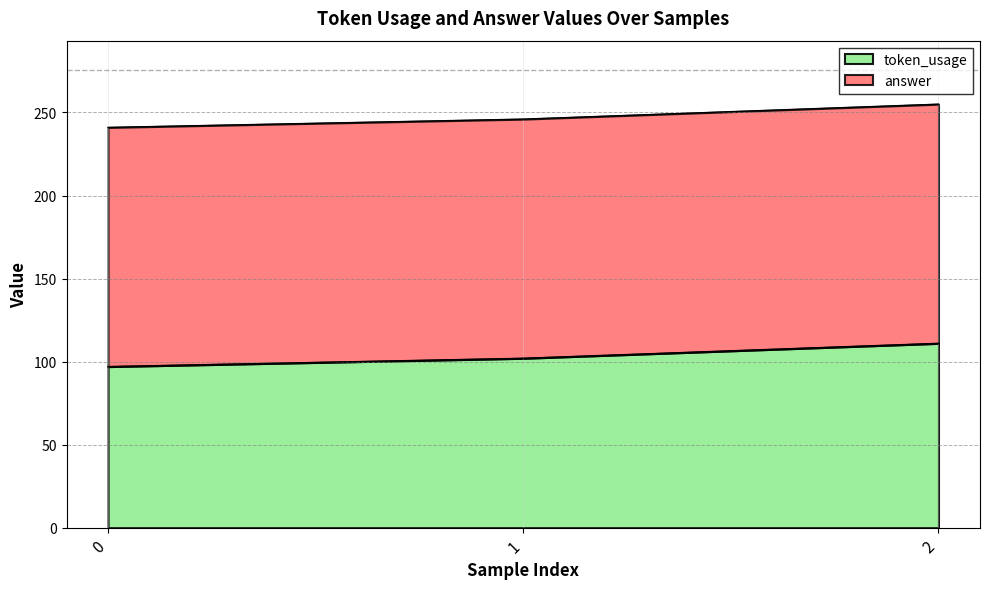

Does the chart display data point markers on the line(s)?

No